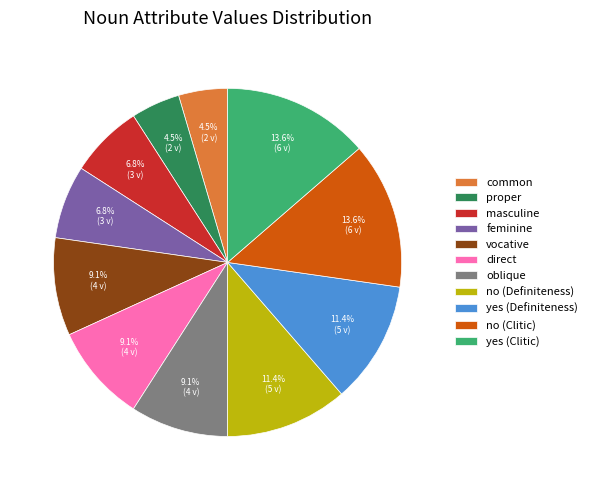

To the nearest percent, what portion does yes (Clitic) represent?

14%